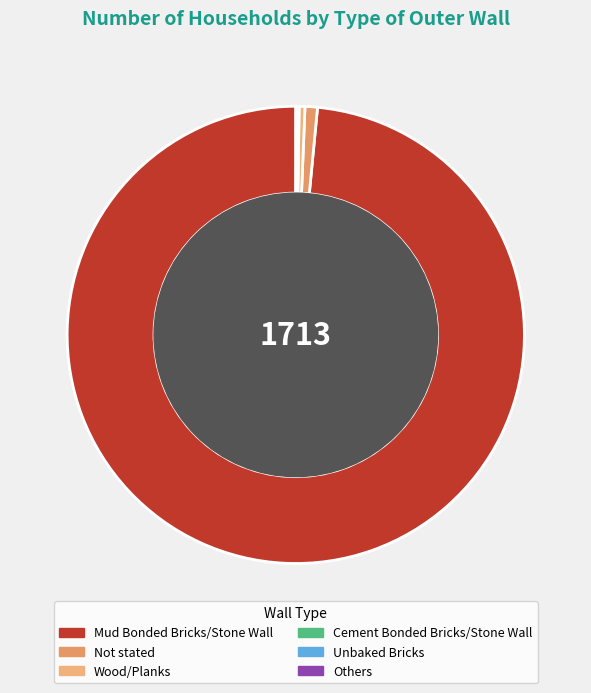

How many slices are in this pie chart?

6